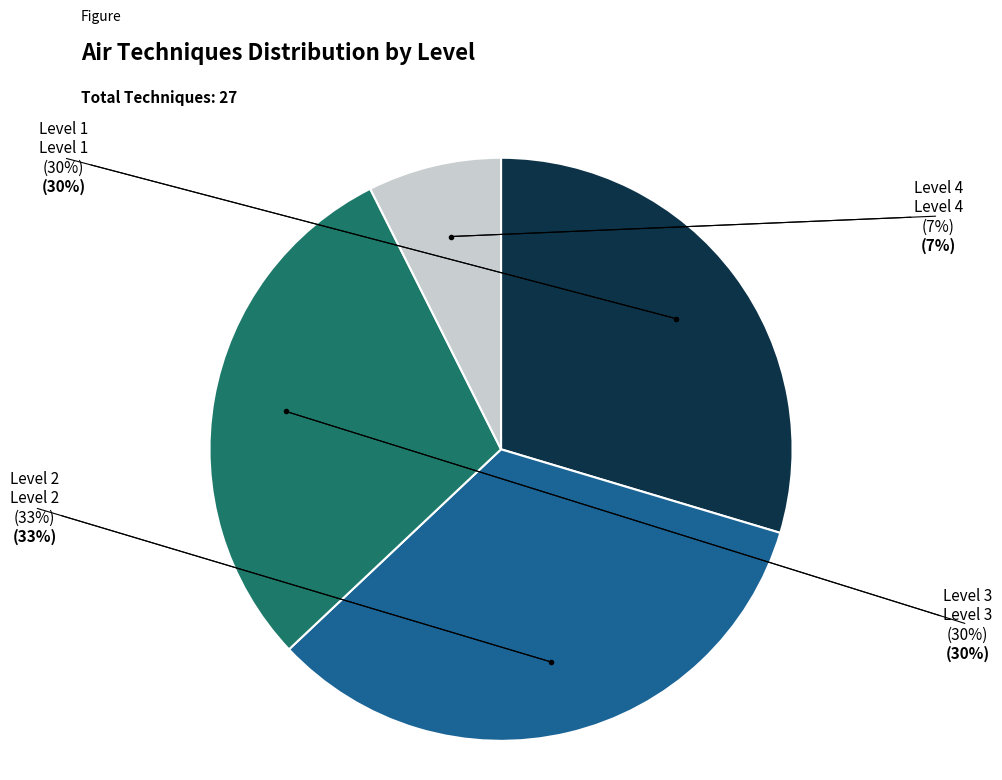

Is there a majority slice in this chart?

No